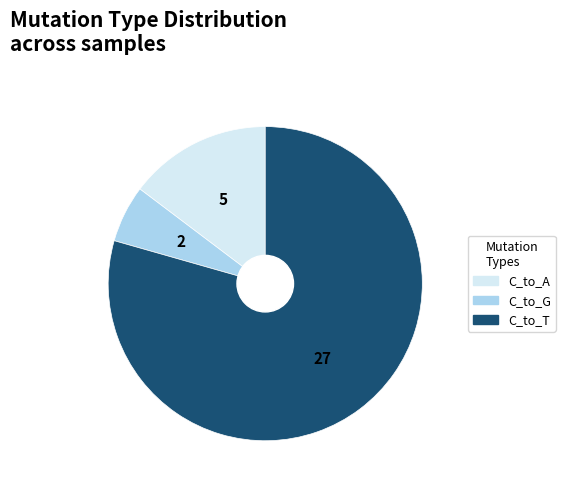

Is it true that C_to_A is 3% of the pie?

False